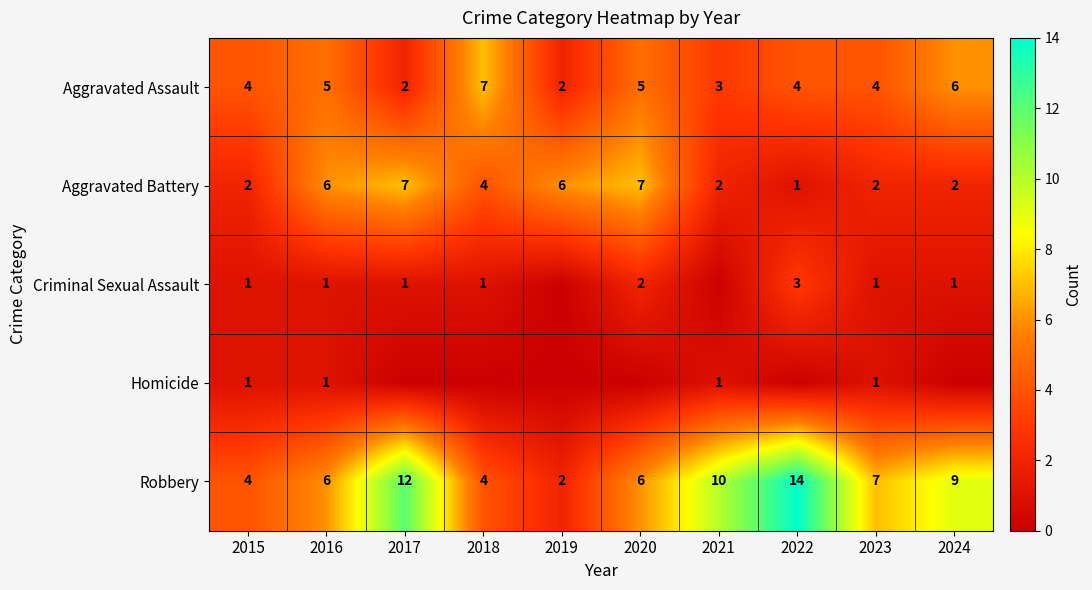

Count the Aggravated Battery values in the range 2 to 6.

7